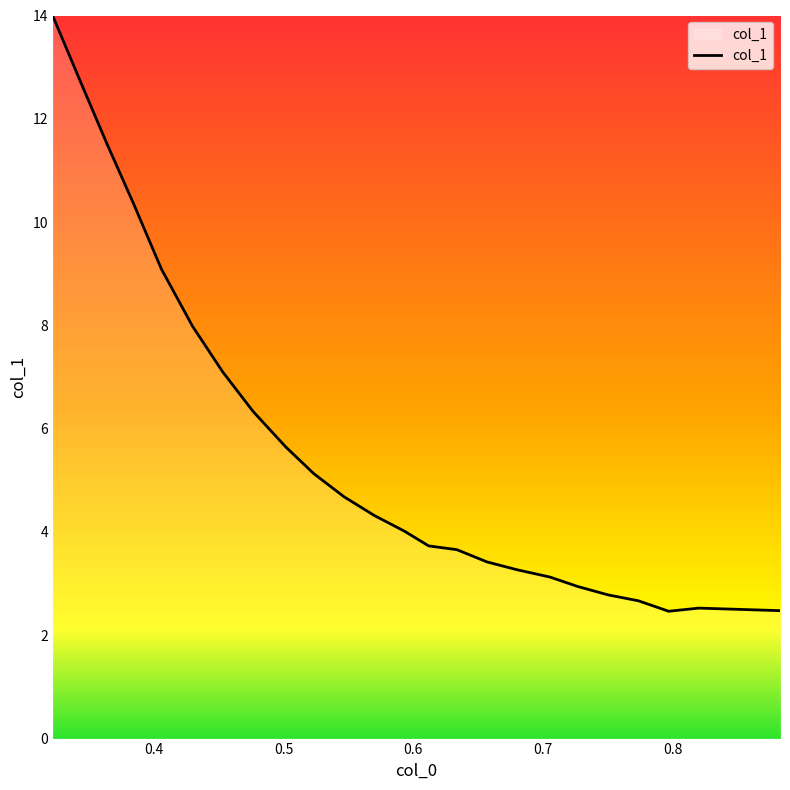

What is the smallest value displayed?

2.5